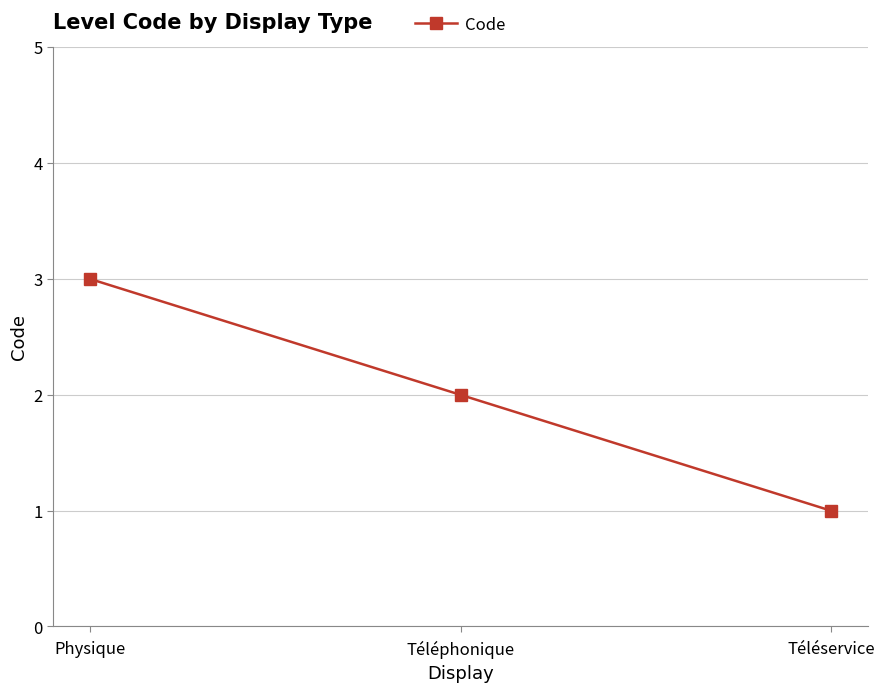

What is the approximate value at Physique?

3